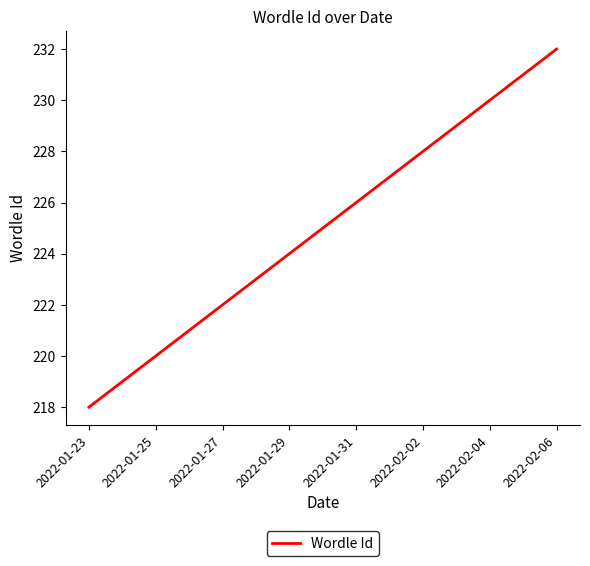

What is the smallest value displayed?

218